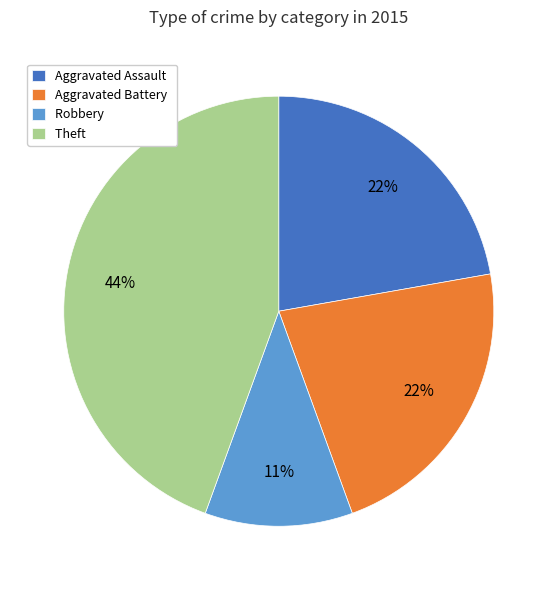

How many segments does this pie chart have?

4